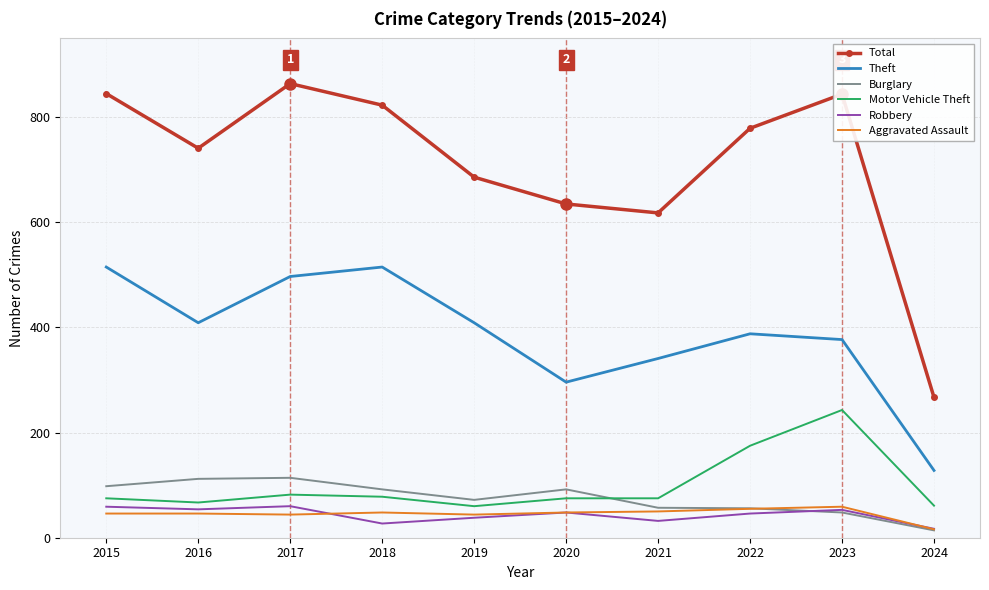

What is the approximate value of Burglary at 2018, to the nearest 10?

90